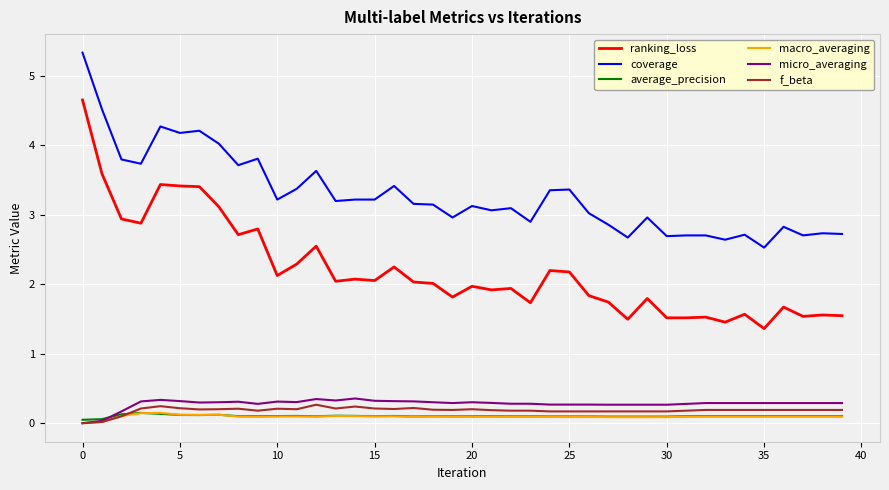

True or false: f_beta has more than 0 points higher than both neighbors.

True